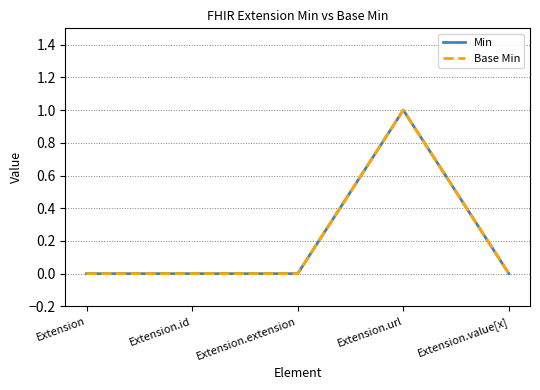

True or false: Base Min and Min cross at least once.

False